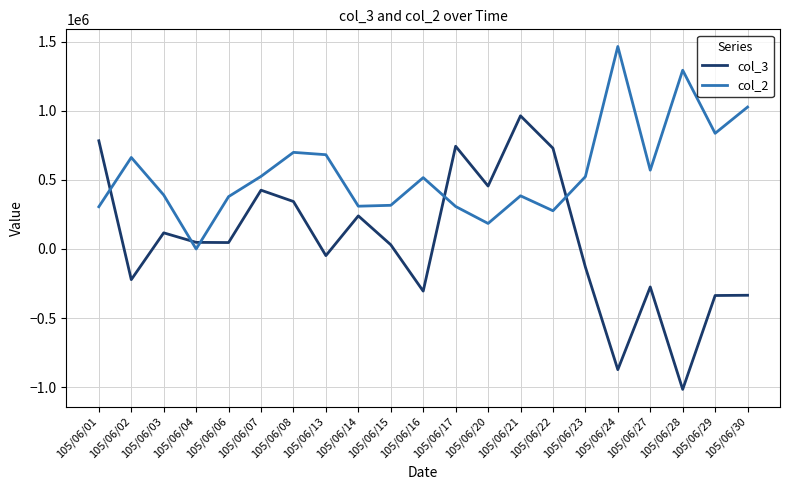

Where do col_2 and col_3 first cross each other?

105/06/01 and 105/06/02